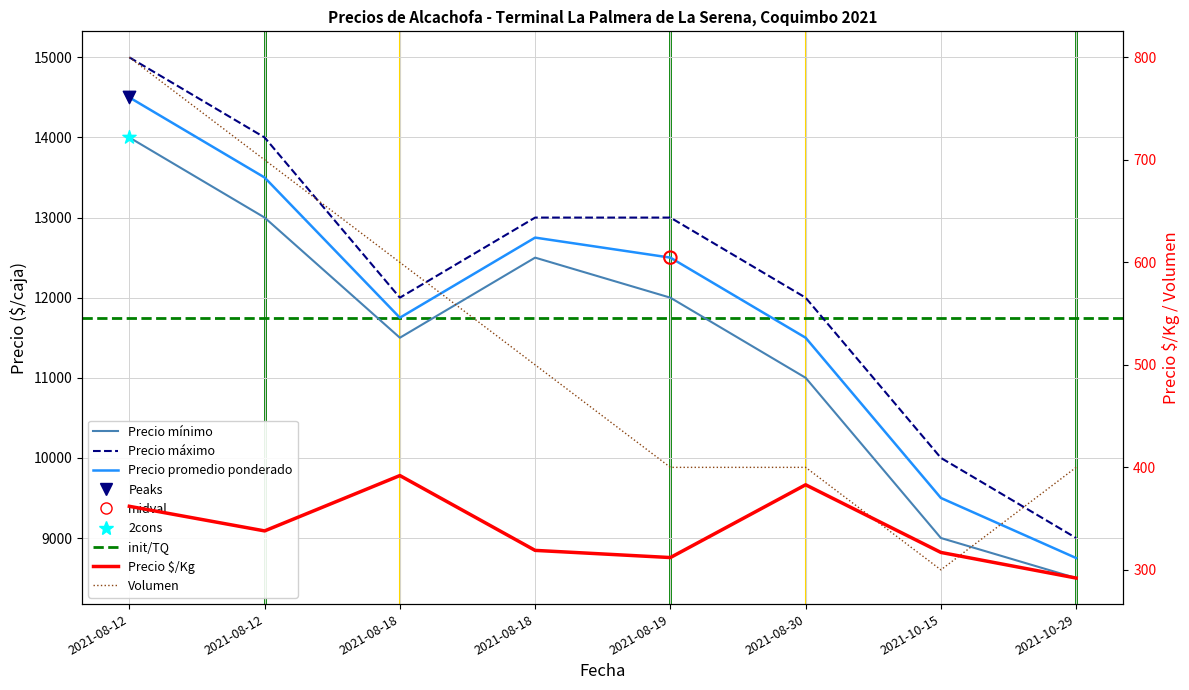

At how many categories does at least one series exceed 14263?

1